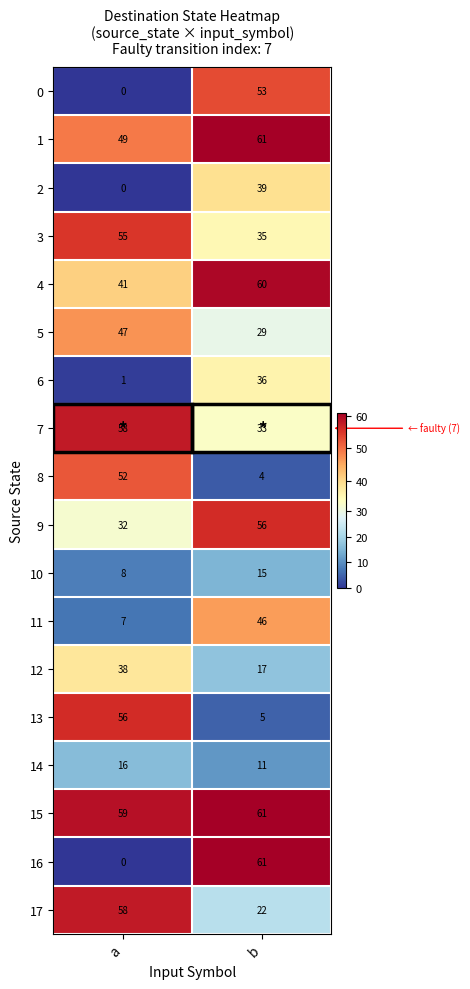

True or false: 12 has a value of 7 at b.

False